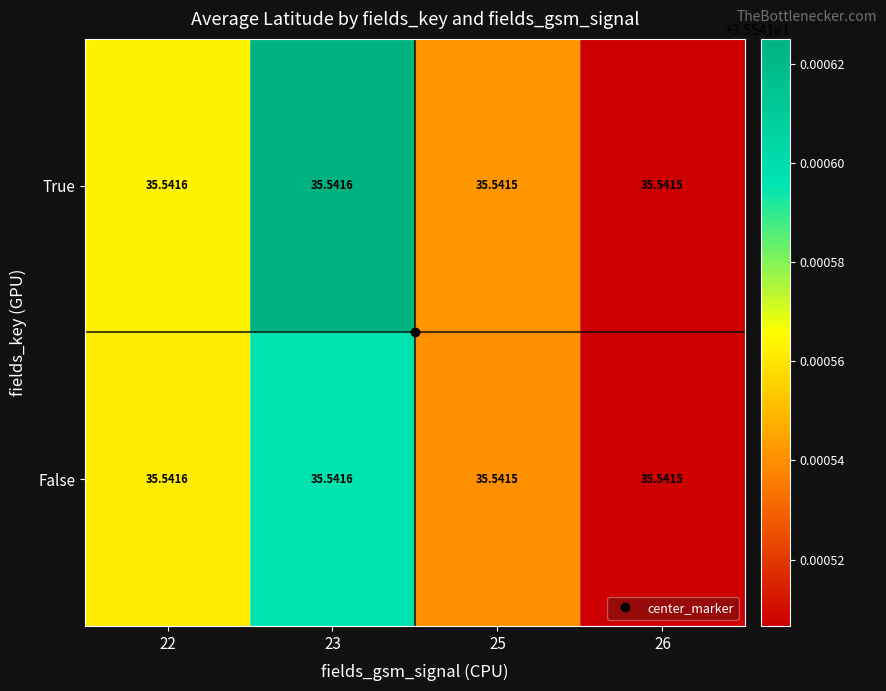

Is the value of False at 23 greater than the value of True at 25?

Yes